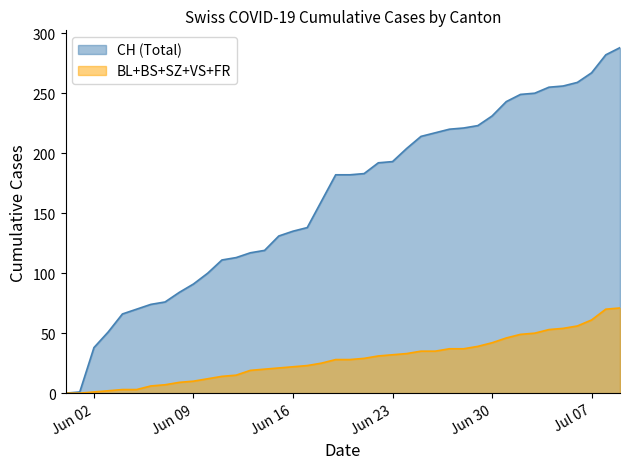

What is the label of the 15th point from the left?

2020-06-14